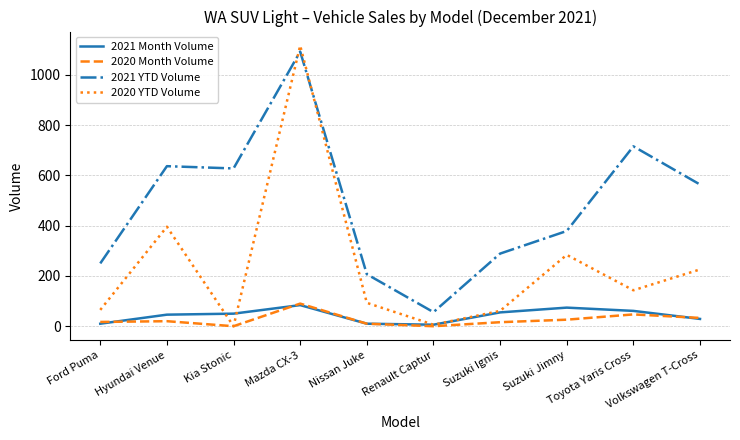

Between which two adjacent categories do 2021 Month Volume and 2020 YTD Volume first intersect?

Hyundai Venue and Kia Stonic